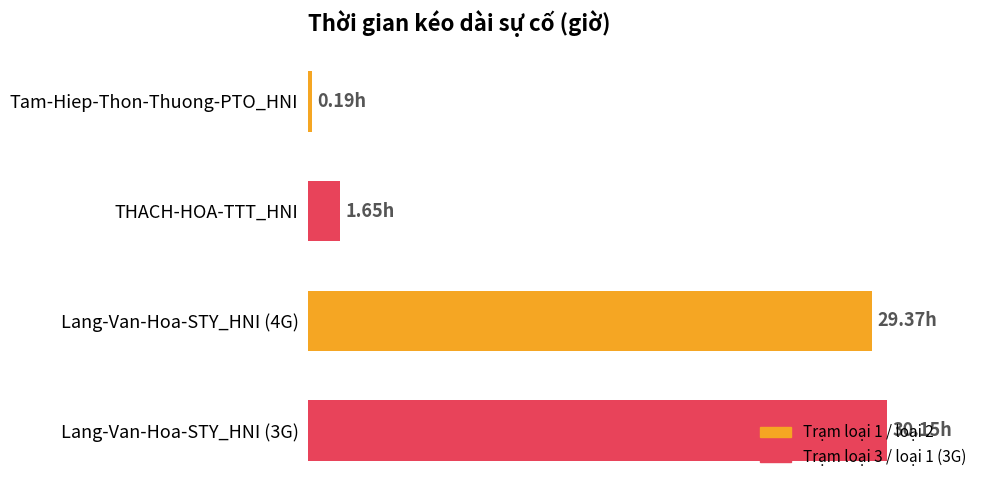

Are the bars grouped side by side (vs. stacked)?

No